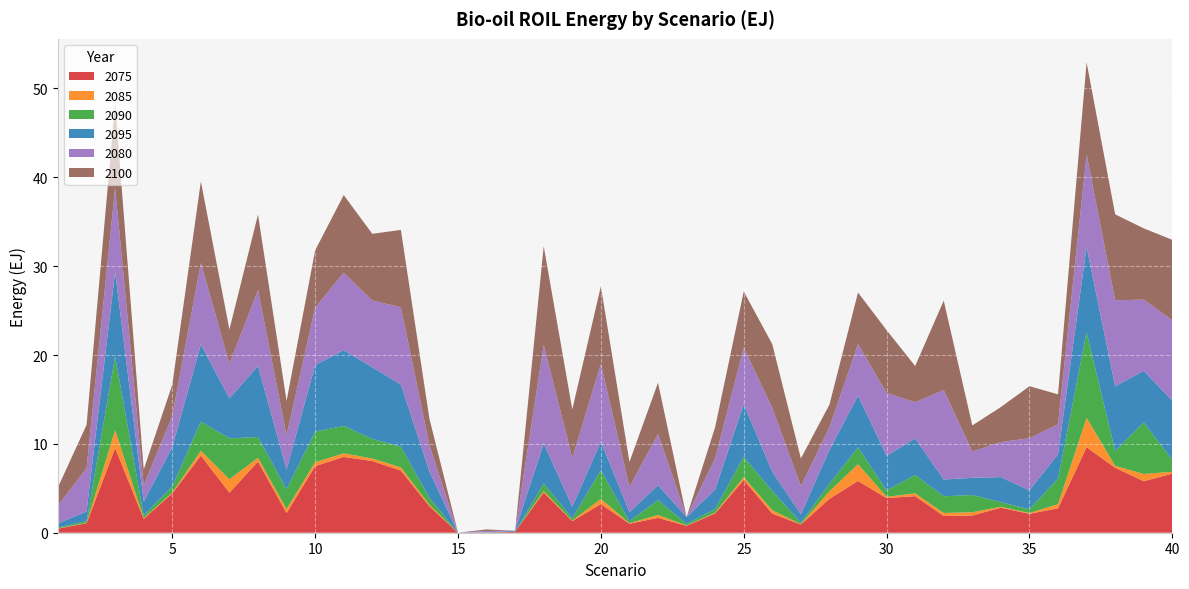

Reading right to left, extract all data points from this chart.

2075: 40=6.6	39=5.8	38=7.3	37=9.6	36=2.7	35=2.1	34=2.8	33=1.9	32=1.9	31=4.1	30=3.9	29=5.8	28=3.8	27=0.9	26=2.2	25=5.9	24=2.2	23=0.8	22=1.7	21=1.0	20=3.2	19=1.3	18=4.5	17=0.1	16=0.0	15=0.0	14=3.0	13=7.0	12=8.1	11=8.5	10=7.5	9=2.2	8=8.0	7=4.5	6=8.7	5=4.4	4=1.6	3=9.5	2=1.1	1=0.5
2080: 40=9.1	39=8.0	38=9.7	37=10.4	36=3.4	35=5.9	34=3.9	33=2.9	32=10.1	31=4.1	30=7.1	29=5.8	28=2.5	27=3.1	26=7.2	25=6.3	24=3.5	23=0.0	22=5.8	21=2.8	20=8.7	19=5.5	18=11.1	17=0.0	16=0.2	15=0.0	14=3.0	13=8.7	12=7.5	11=8.7	10=6.5	9=3.9	8=8.5	7=3.9	6=9.2	5=3.5	4=1.8	3=9.5	2=4.9	1=2.0
2085: 40=0.2	39=0.8	38=0.2	37=3.3	36=0.5	35=0.1	34=0.1	33=0.4	32=0.3	31=0.3	30=0.1	29=1.9	28=0.8	27=0.0	26=0.4	25=0.3	24=0.1	23=0.0	22=0.3	21=0.1	20=0.6	19=0.1	18=0.2	17=0.0	16=0.0	15=0.0	14=0.2	13=0.4	12=0.3	11=0.4	10=0.4	9=0.4	8=0.4	7=1.5	6=0.5	5=0.1	4=0.1	3=2.0	2=0.0	1=0.0
2090: 40=1.3	39=5.8	38=1.7	37=9.6	36=2.9	35=0.4	34=0.5	33=1.9	32=1.9	31=2.1	30=0.7	29=1.9	28=0.8	27=0.2	26=2.2	25=2.3	24=0.4	23=0.2	22=1.7	21=0.2	20=3.2	19=0.3	18=0.8	17=0.0	16=0.0	15=0.0	14=0.8	13=2.3	12=2.2	11=3.1	10=3.4	9=2.2	8=2.3	7=4.6	6=3.3	5=0.7	4=0.3	3=8.3	2=0.2	1=0.1
2095: 40=6.6	39=5.8	38=7.3	37=9.6	36=2.7	35=2.1	34=2.8	33=1.9	32=1.9	31=4.1	30=3.9	29=5.8	28=3.8	27=0.9	26=2.2	25=5.9	24=2.2	23=0.8	22=1.7	21=1.0	20=3.2	19=1.3	18=4.5	17=0.1	16=0.0	15=0.0	14=3.0	13=7.0	12=8.1	11=8.5	10=7.5	9=2.2	8=8.0	7=4.5	6=8.7	5=4.4	4=1.6	3=9.5	2=1.1	1=0.5
2100: 40=9.1	39=8.0	38=9.7	37=10.4	36=3.4	35=5.9	34=3.9	33=2.9	32=10.1	31=4.1	30=7.1	29=5.8	28=2.5	27=3.1	26=7.2	25=6.3	24=3.5	23=0.0	22=5.8	21=2.8	20=8.7	19=5.5	18=11.1	17=0.0	16=0.2	15=0.0	14=3.0	13=8.7	12=7.5	11=8.7	10=6.5	9=3.9	8=8.5	7=3.9	6=9.2	5=3.5	4=1.8	3=9.5	2=4.9	1=2.0